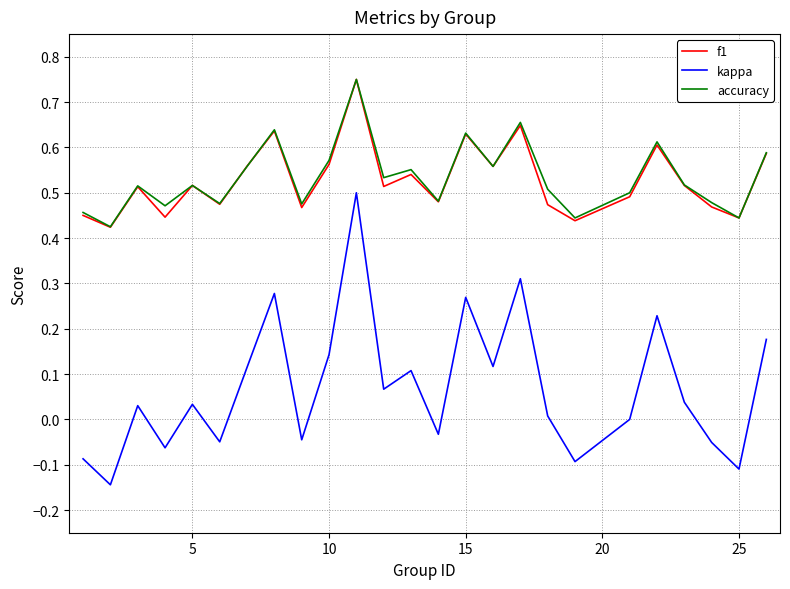

Which series has the widest spread of values?

kappa